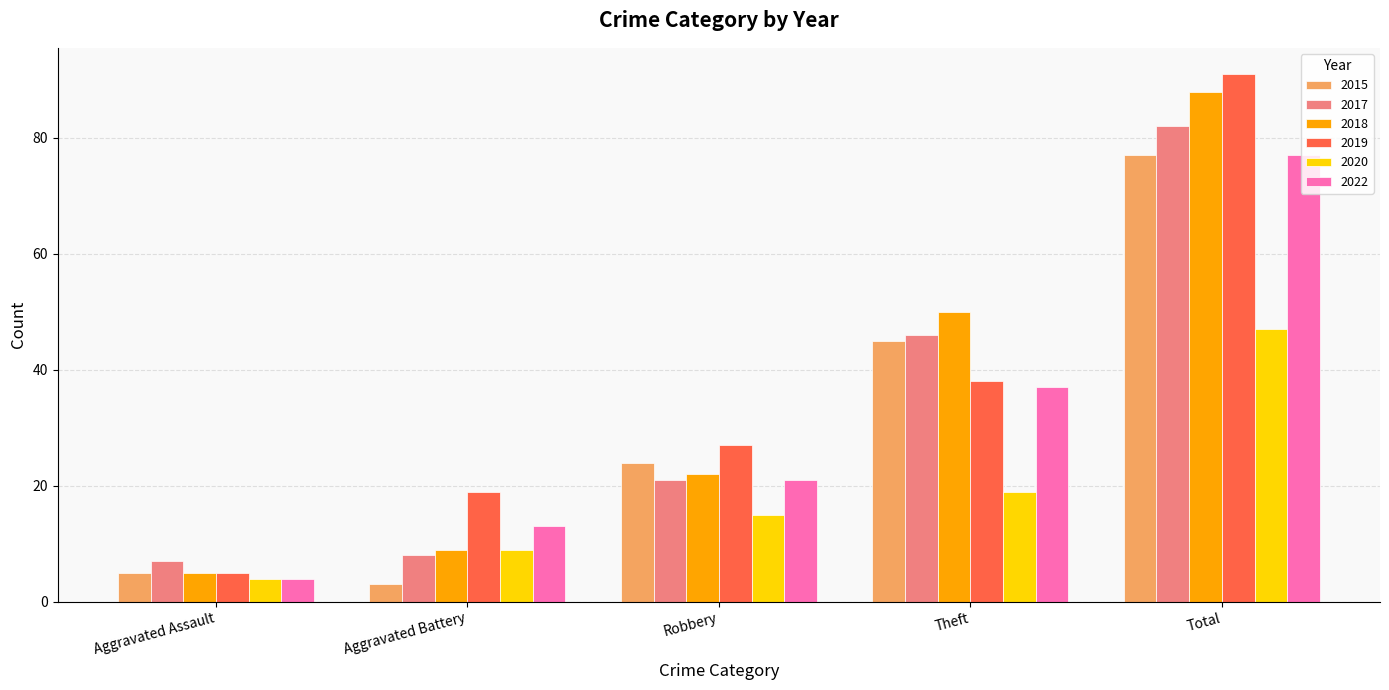

Reading right to left, transcribe all the data shown in this chart.

2015: Total=77	Theft=45	Robbery=24	Aggravated Battery=3	Aggravated Assault=5
2017: Total=82	Theft=46	Robbery=21	Aggravated Battery=8	Aggravated Assault=7
2018: Total=88	Theft=50	Robbery=22	Aggravated Battery=9	Aggravated Assault=5
2019: Total=91	Theft=38	Robbery=27	Aggravated Battery=19	Aggravated Assault=5
2020: Total=47	Theft=19	Robbery=15	Aggravated Battery=9	Aggravated Assault=4
2022: Total=77	Theft=37	Robbery=21	Aggravated Battery=13	Aggravated Assault=4